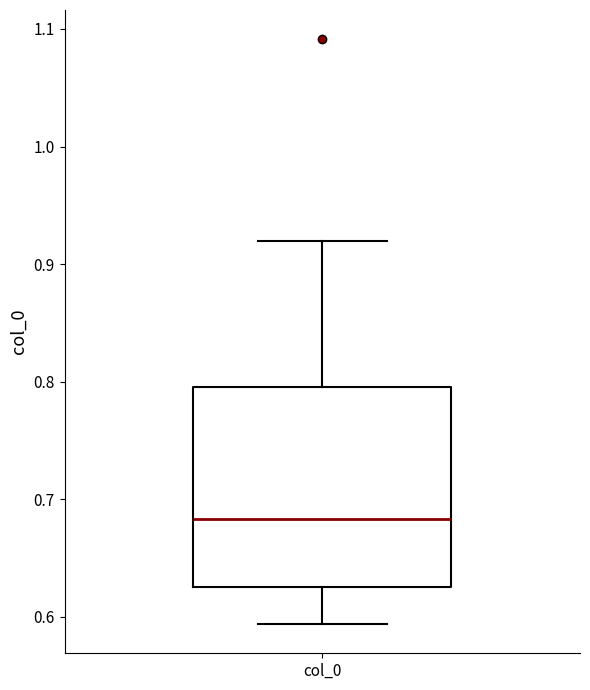

Where is the lower edge of the box for col_0 on the y-axis? The values are not printed on the chart, so give them approximately, as read against the axis.

0.63